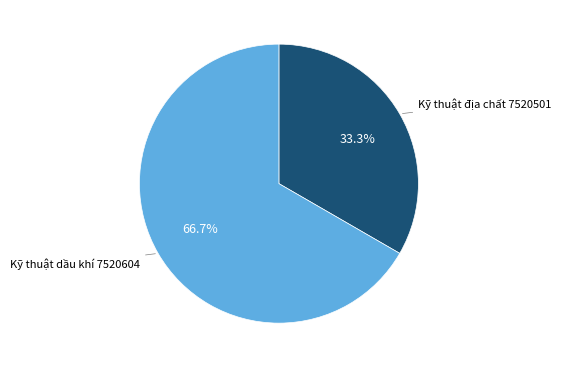

What percentage is the Kỹ thuật dầu khí 7520604 slice, to the nearest percent?

67%